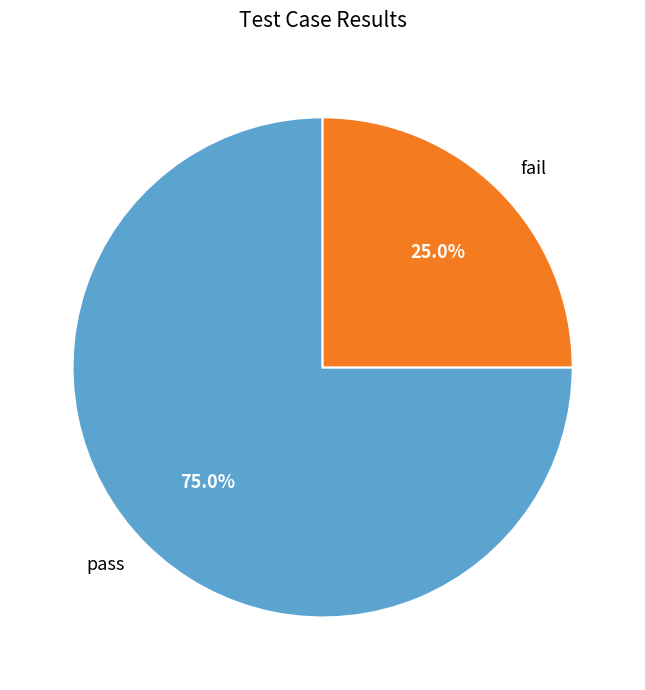

Which category has the biggest portion of the pie?

pass